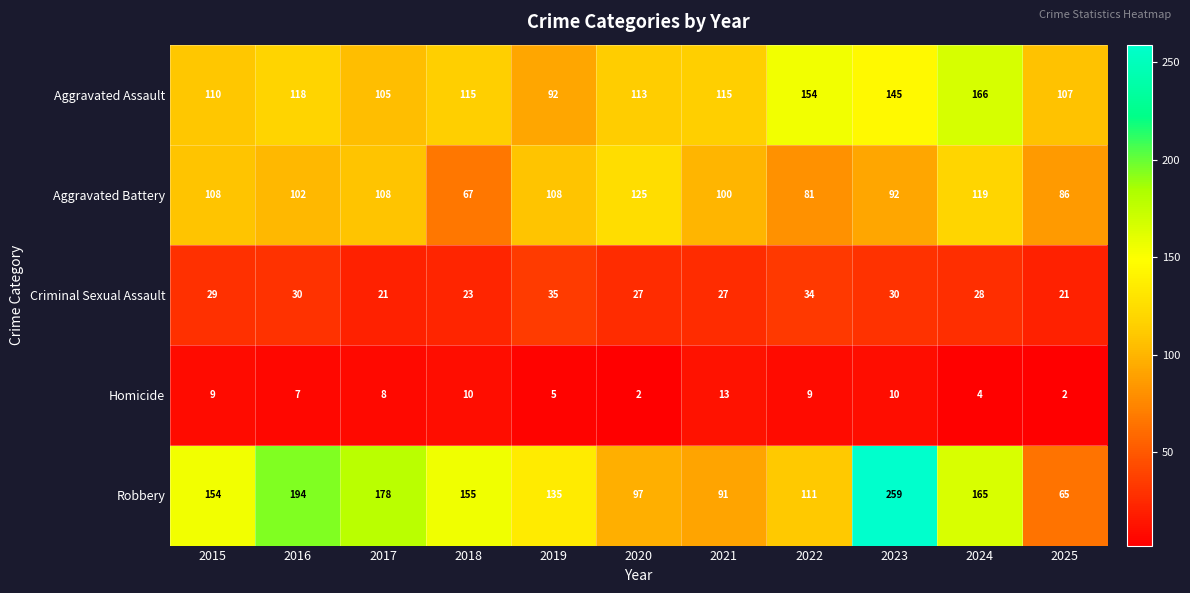

At which label is Aggravated Assault closest to 129?

2016